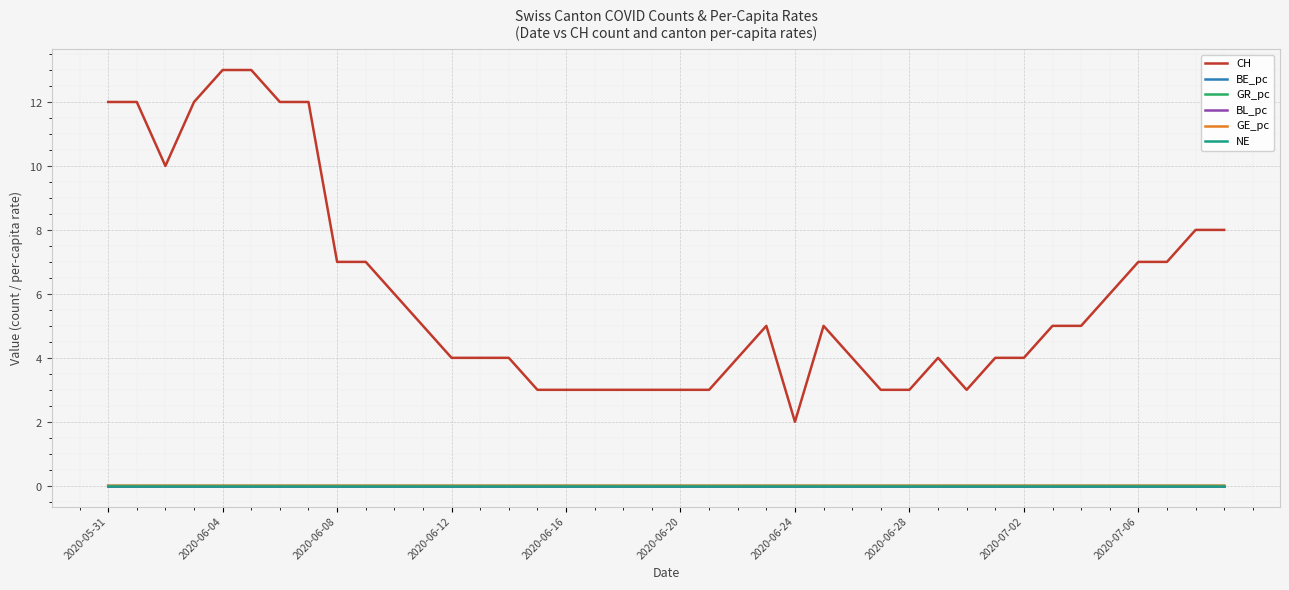

Does the chart have visible grid lines?

Yes